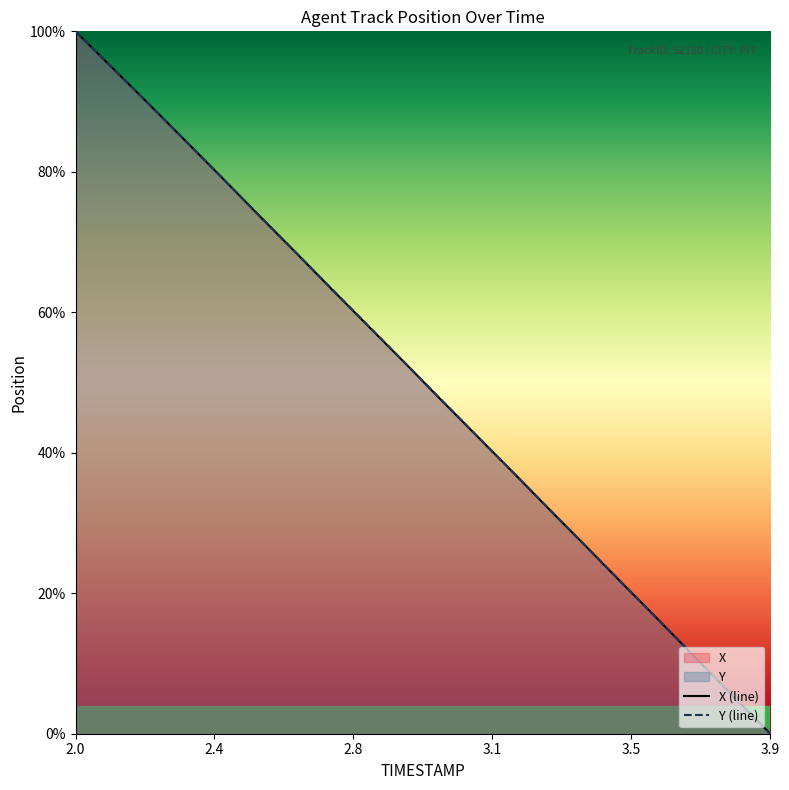

True or false: Y (line) and X (line) cross at least once.

True